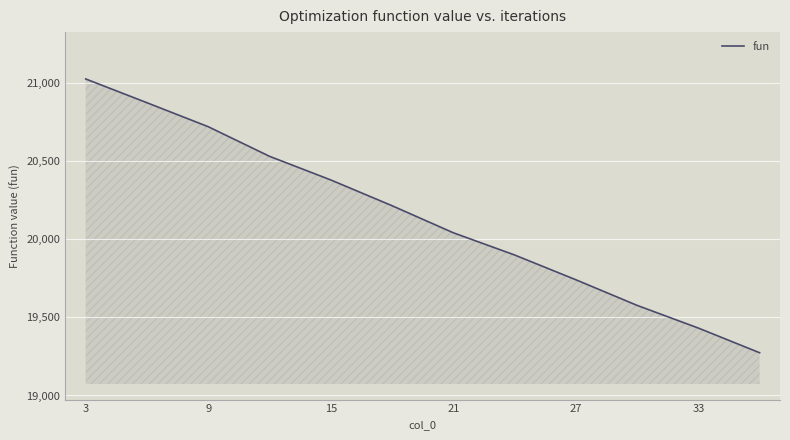

What is the minimum value shown in the chart?

19273.8